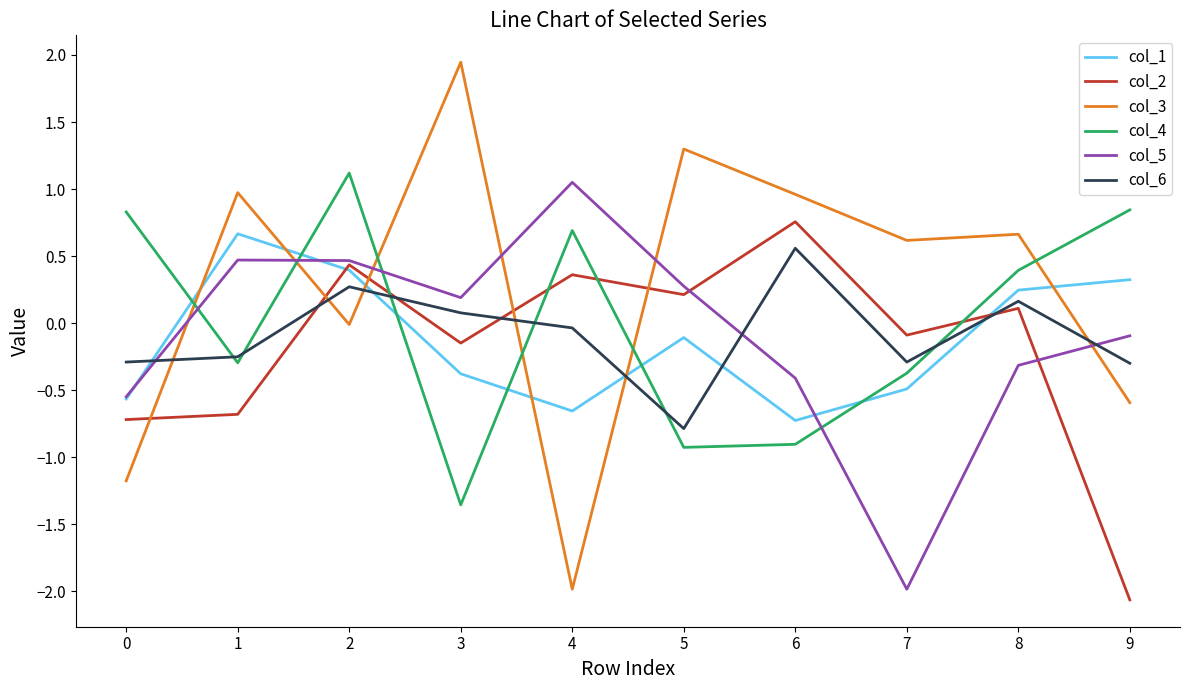

Which series has the largest total across all categories?

col_3